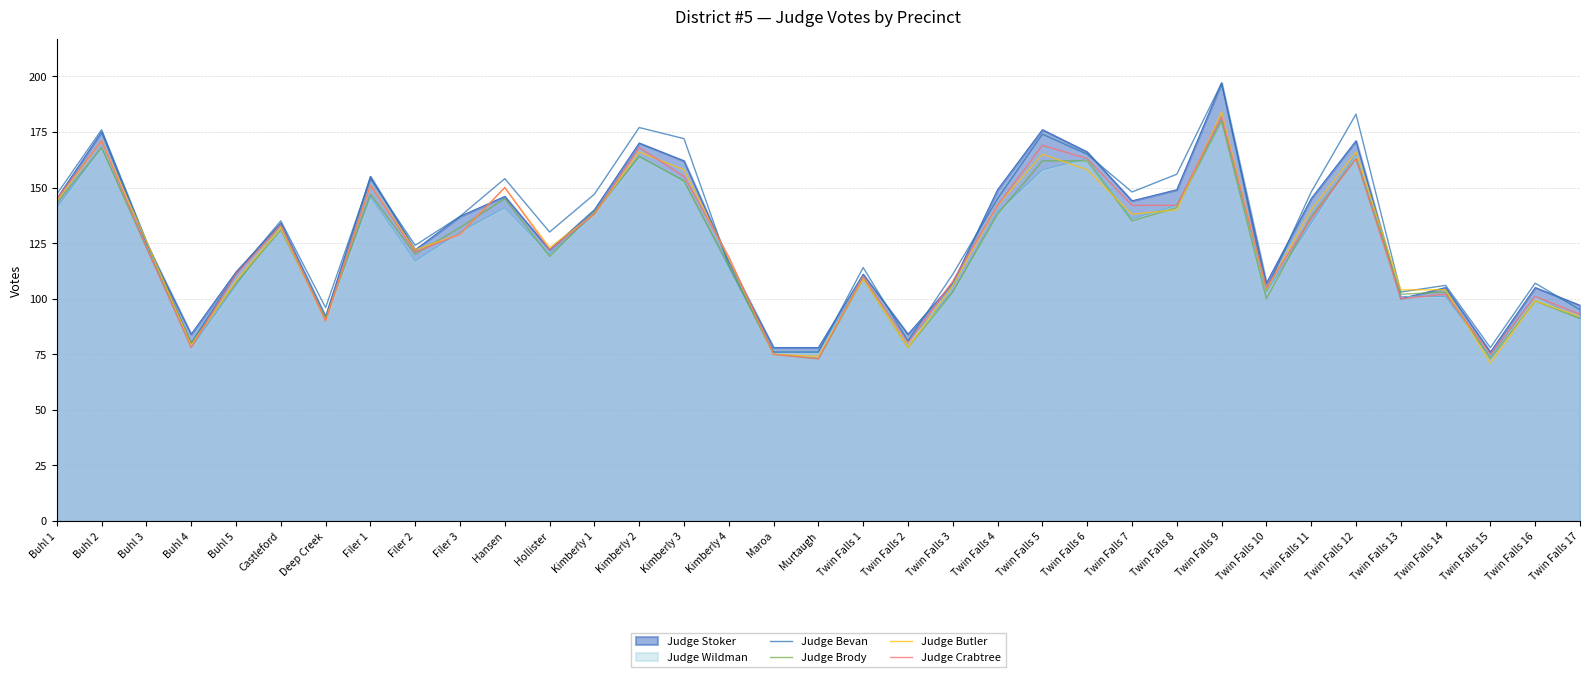

Is it true that Judge Bevan equals 38 at Twin Falls 1?

False